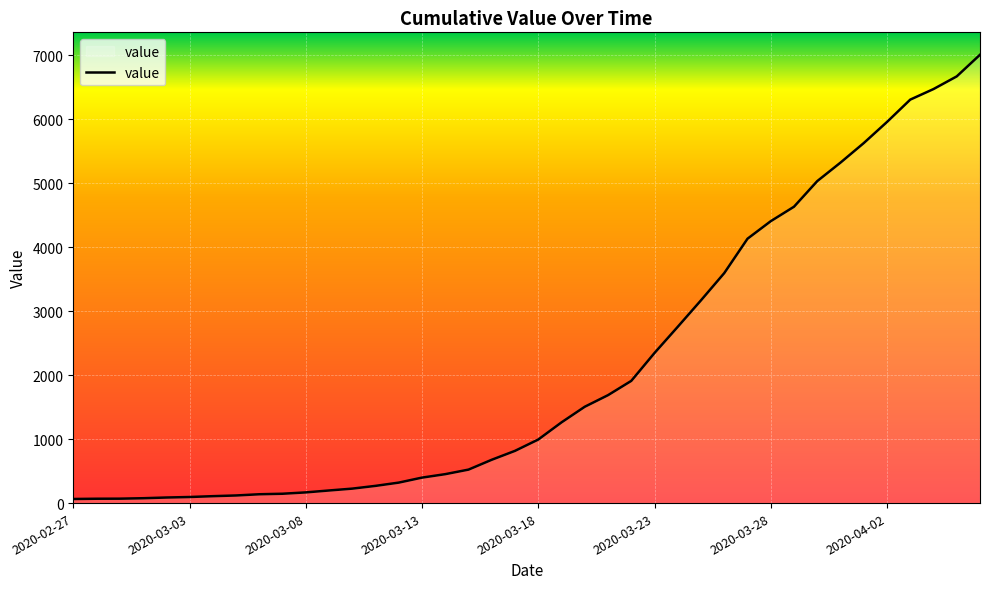

What is the maximum value shown in the chart?

7004